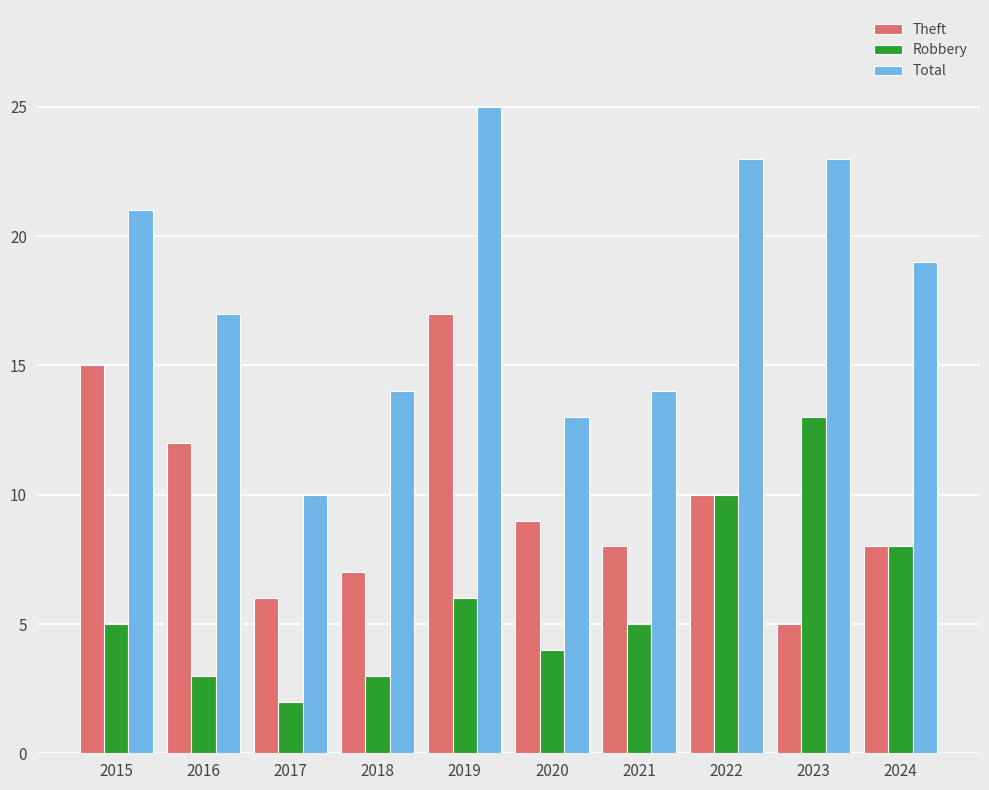

What is the average value of the Robbery series?

6